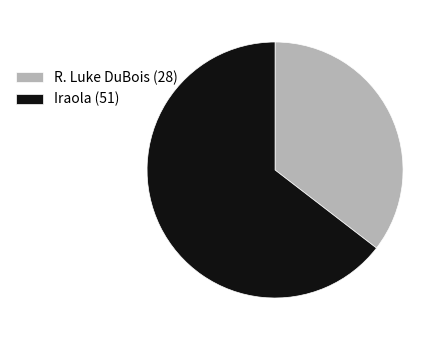

Rank the categories by value from lowest to highest.

R. Luke DuBois (28), Iraola (51)